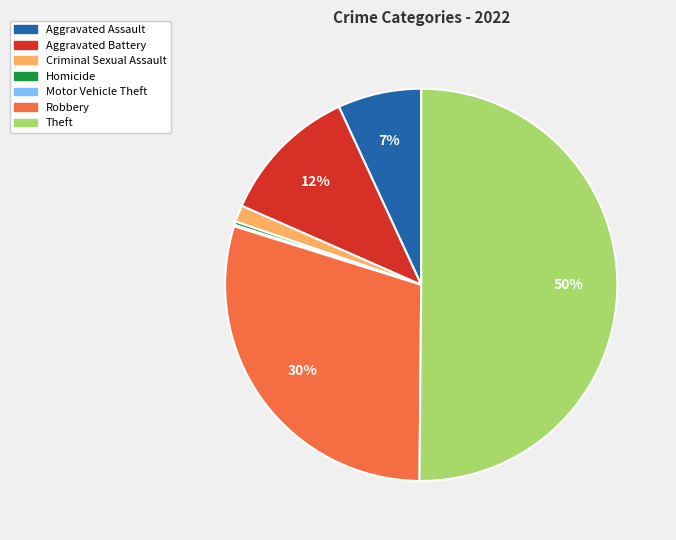

Which category accounts for the majority?

Theft